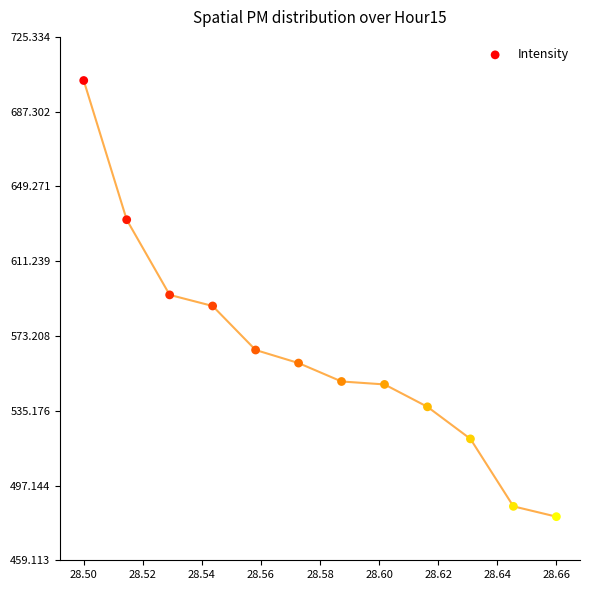

What is the average Y value?

564.0